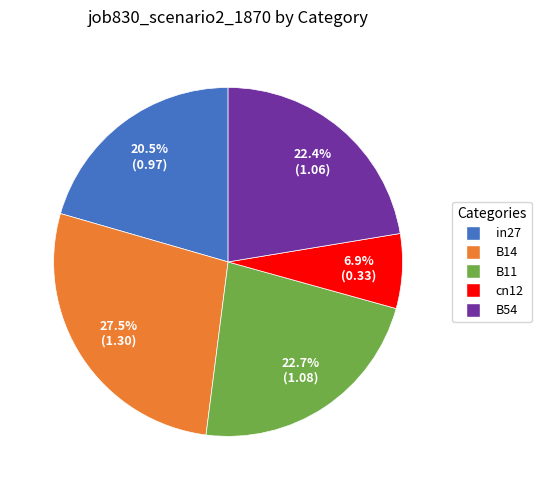

What is the smallest slice in the pie chart?

cn12